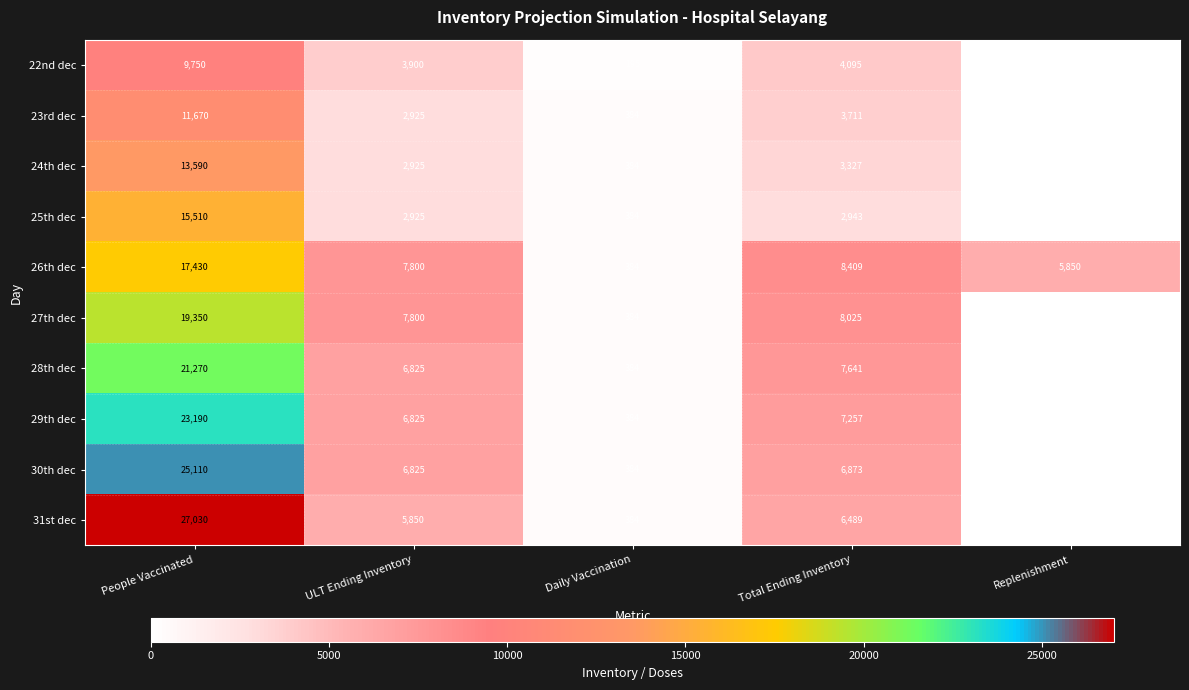

What is the total value across all series at People Vaccinated?

183900